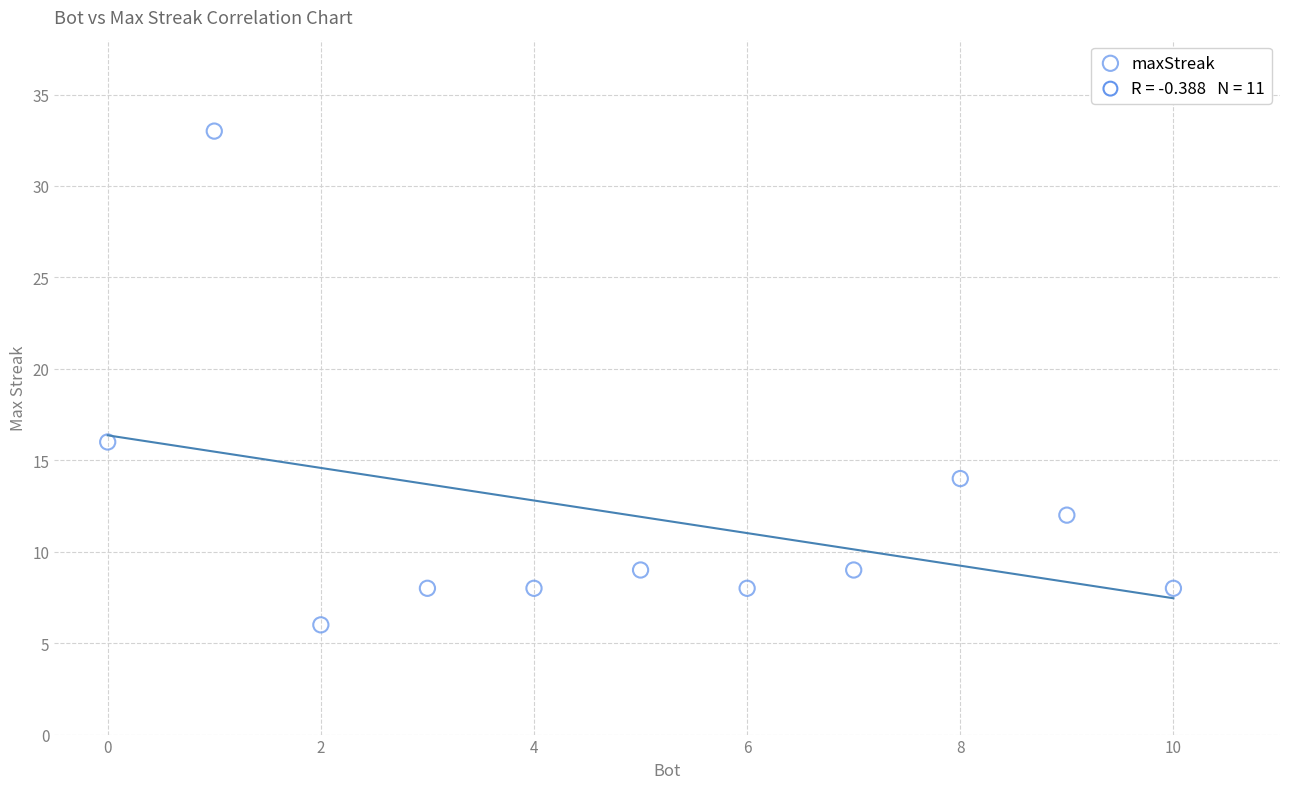

What Y value in the scatter plot is closest to 19?

16